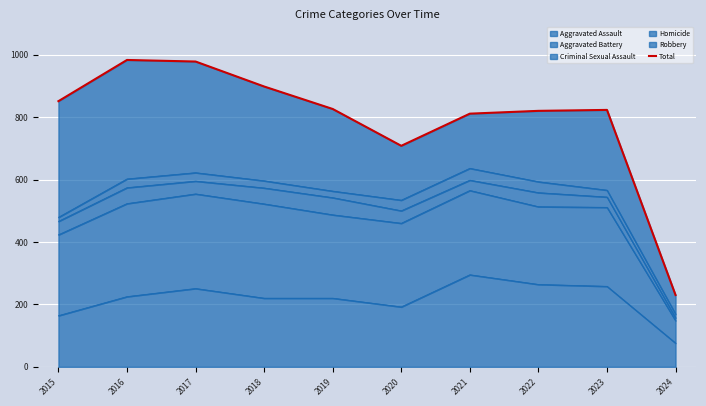

Between 2022 and 2018, which is larger?

2018